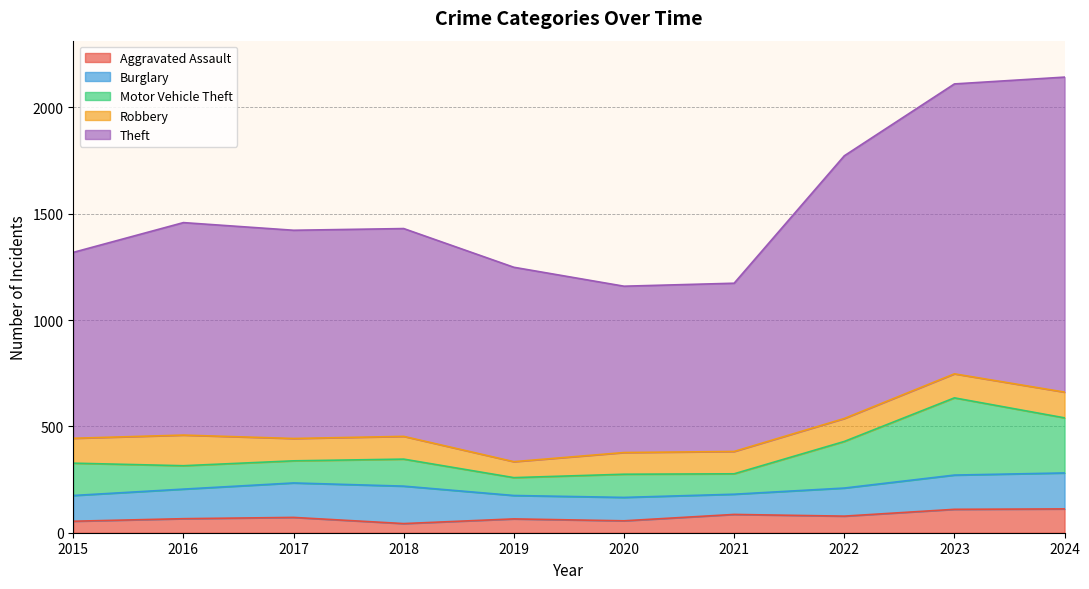

What is the value of the Motor Vehicle Theft point at the 2nd from the left?

110